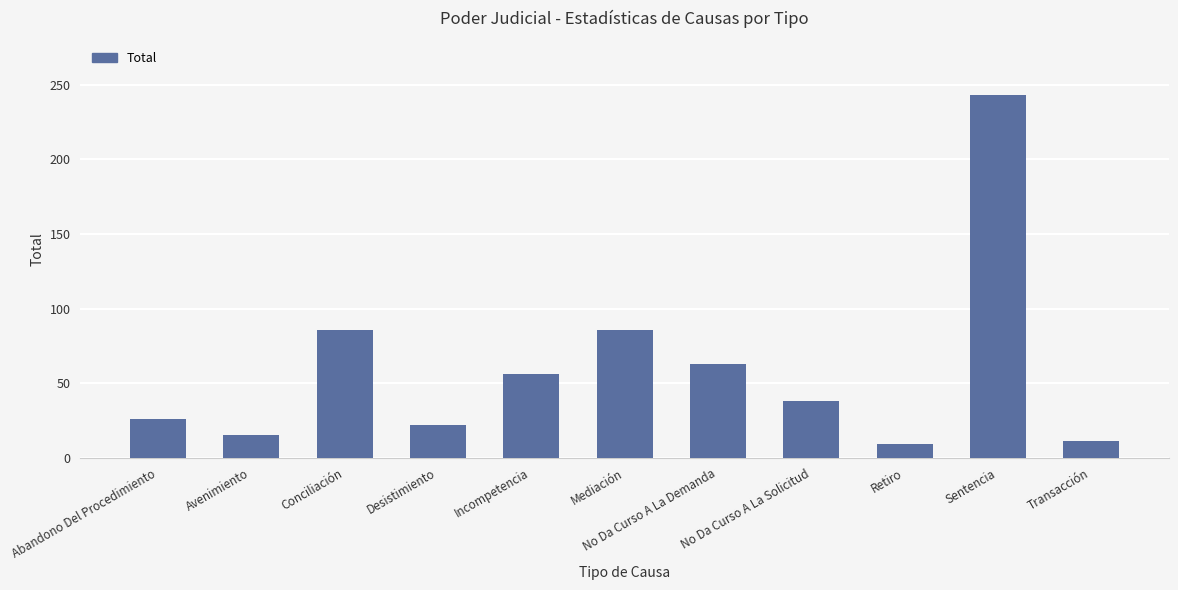

What is the ratio of the value at No Da Curso A La Demanda to the value at Transacción?

5.7